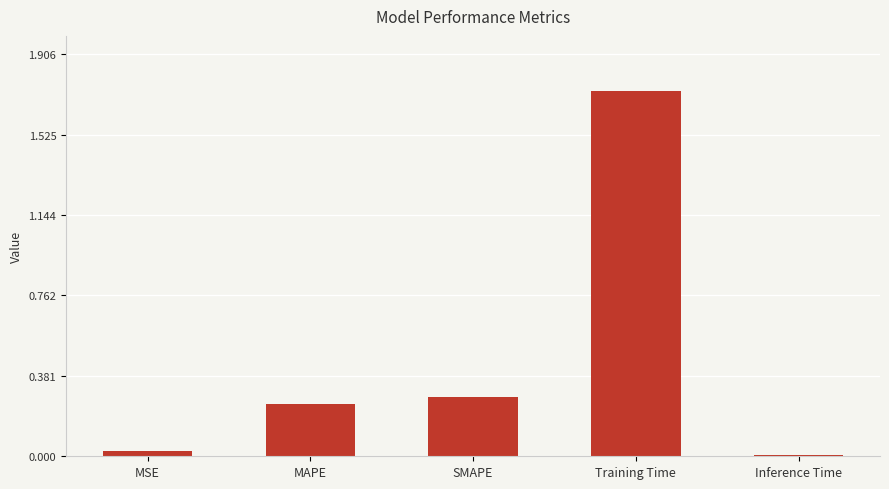

Which label corresponds to the largest value in the chart?

Training Time